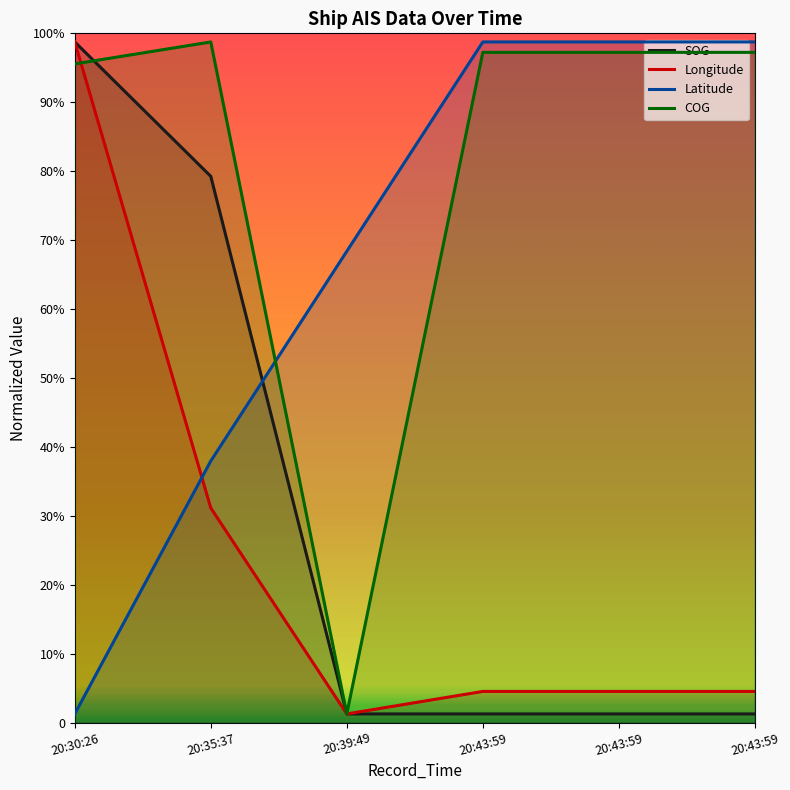

At which label does COG reach its minimum?

20:39:49